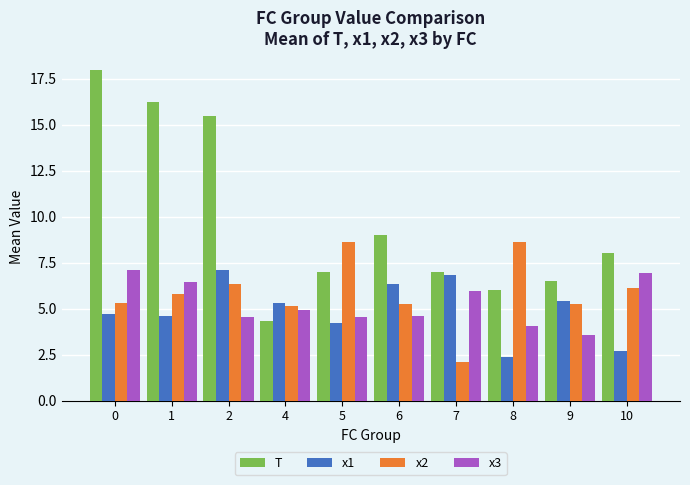

Is it true that x3 equals 4.0 at 8?

True